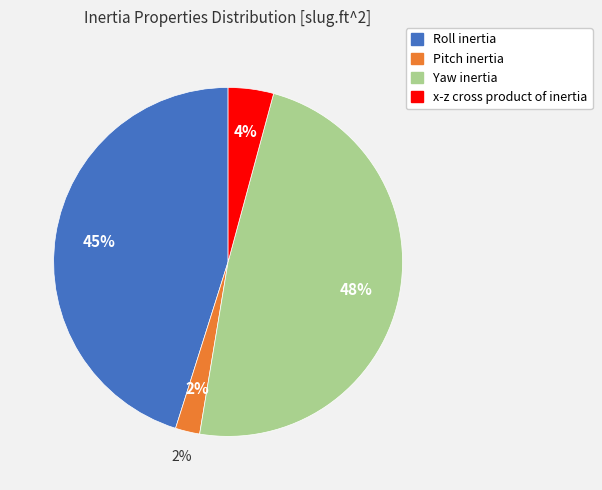

Is Roll inertia the majority of the pie?

No